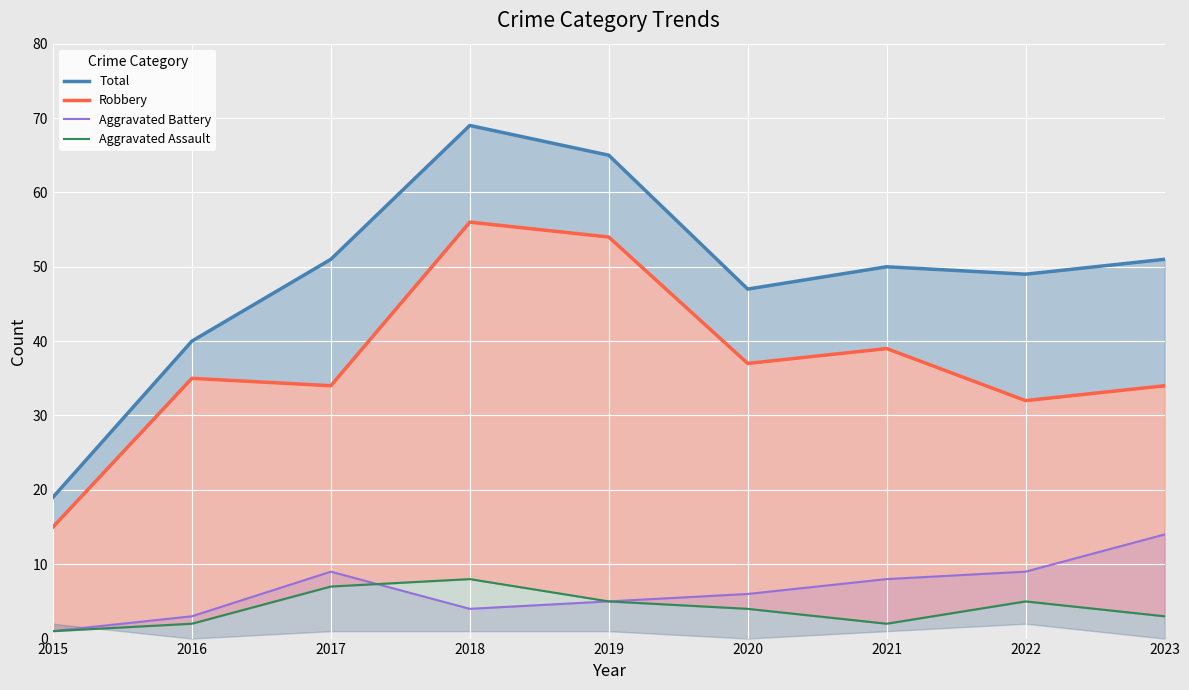

How many intersections are there between Aggravated Battery line and Aggravated Assault line?

1